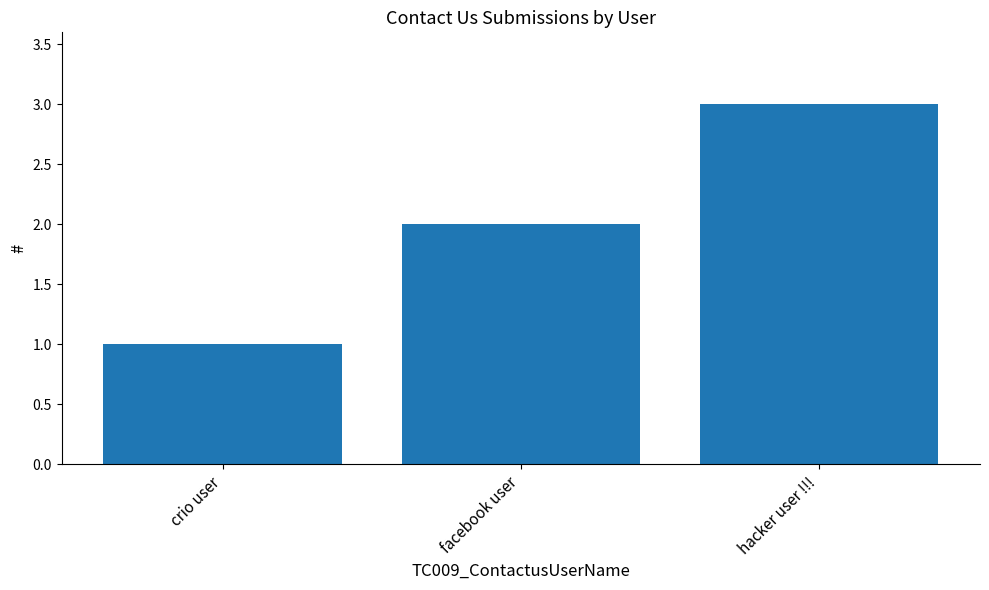

What is the maximum value shown in the chart?

3